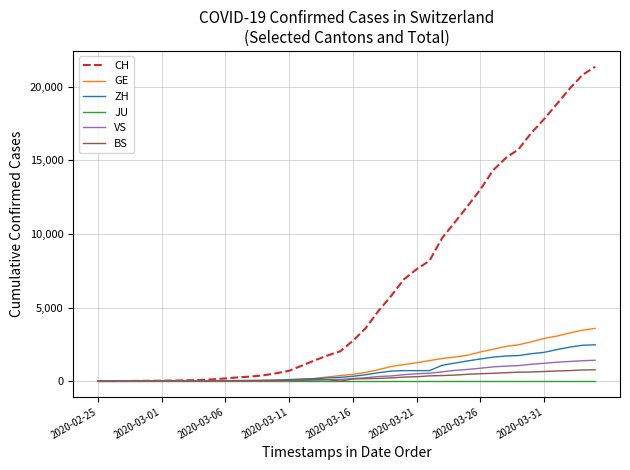

Which series has the largest total across all categories?

CH